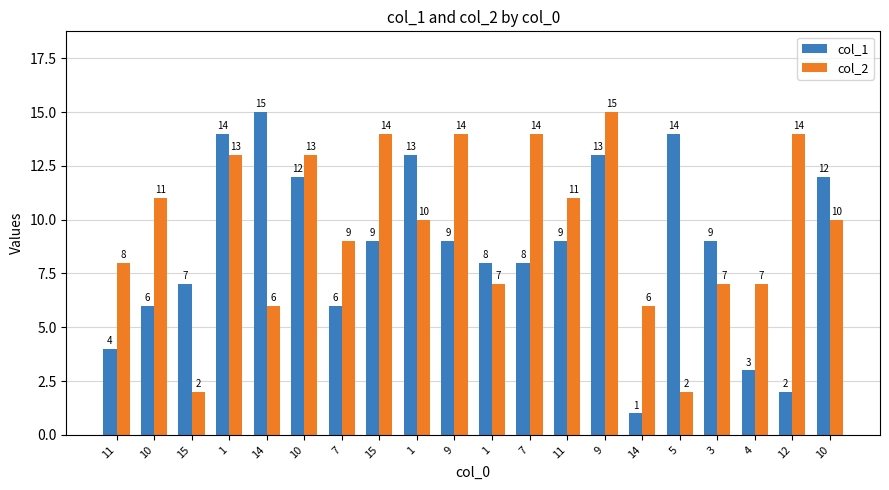

At 5, list the series in order from largest to smallest.

col_1, col_2